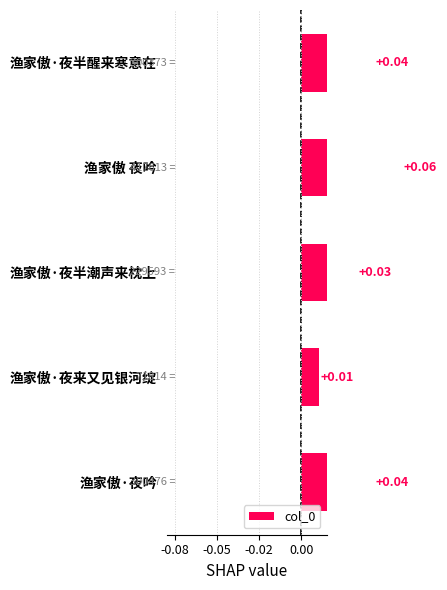

The value at 渔家傲·夜半潮声来枕上 is 0.0. True or false?

True